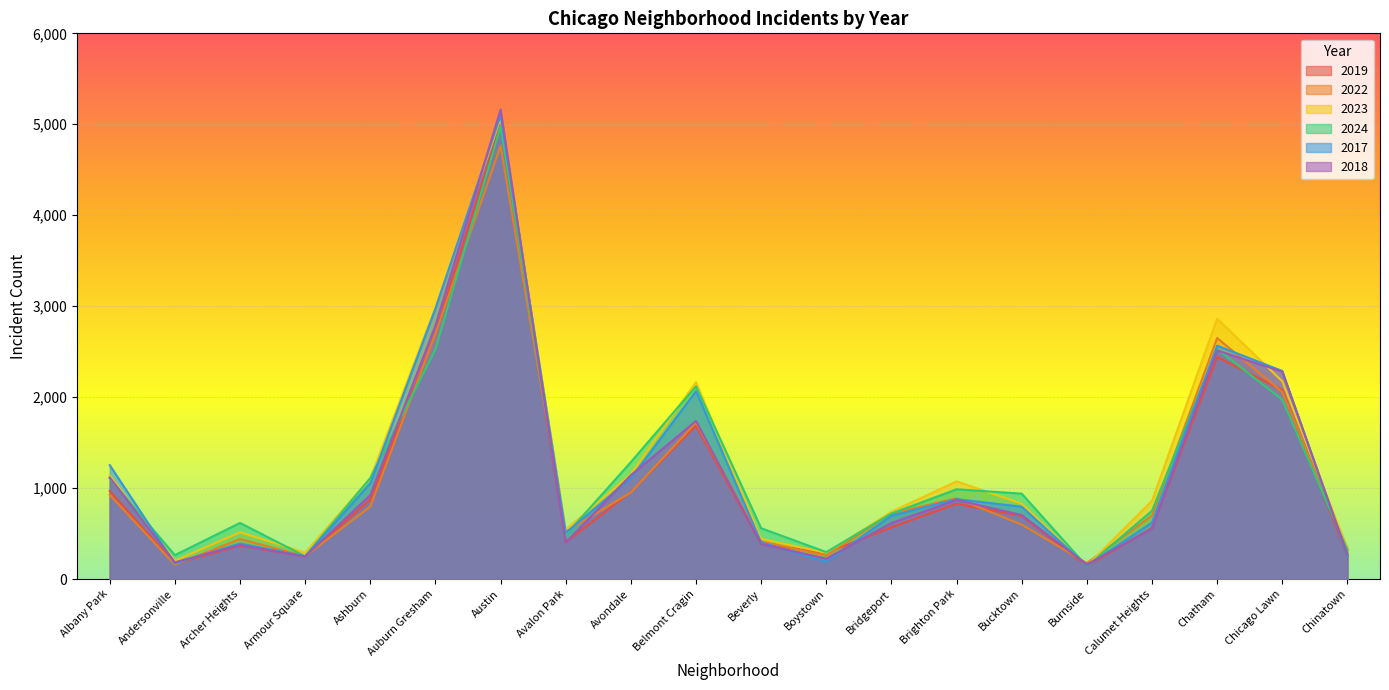

What is the label of the 19th point from the right?

Andersonville